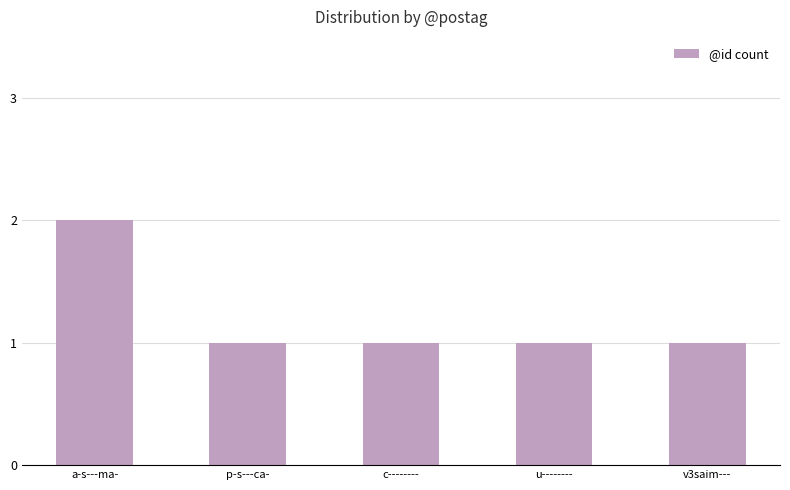

What is the ratio of the value at u-------- to the value at c--------?

1.0